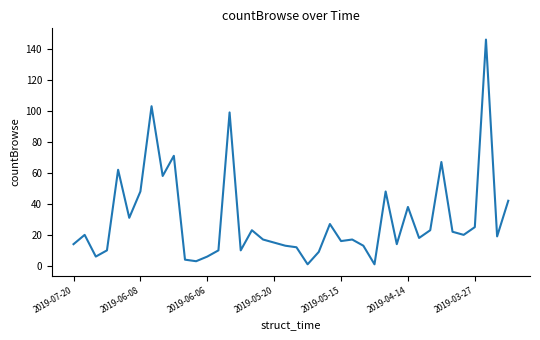

What is the greatest value displayed?

146